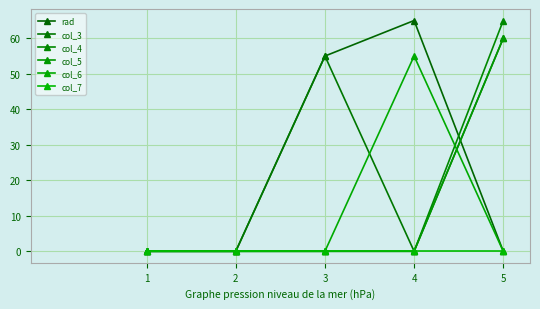

Count the number of categories in the chart.

5